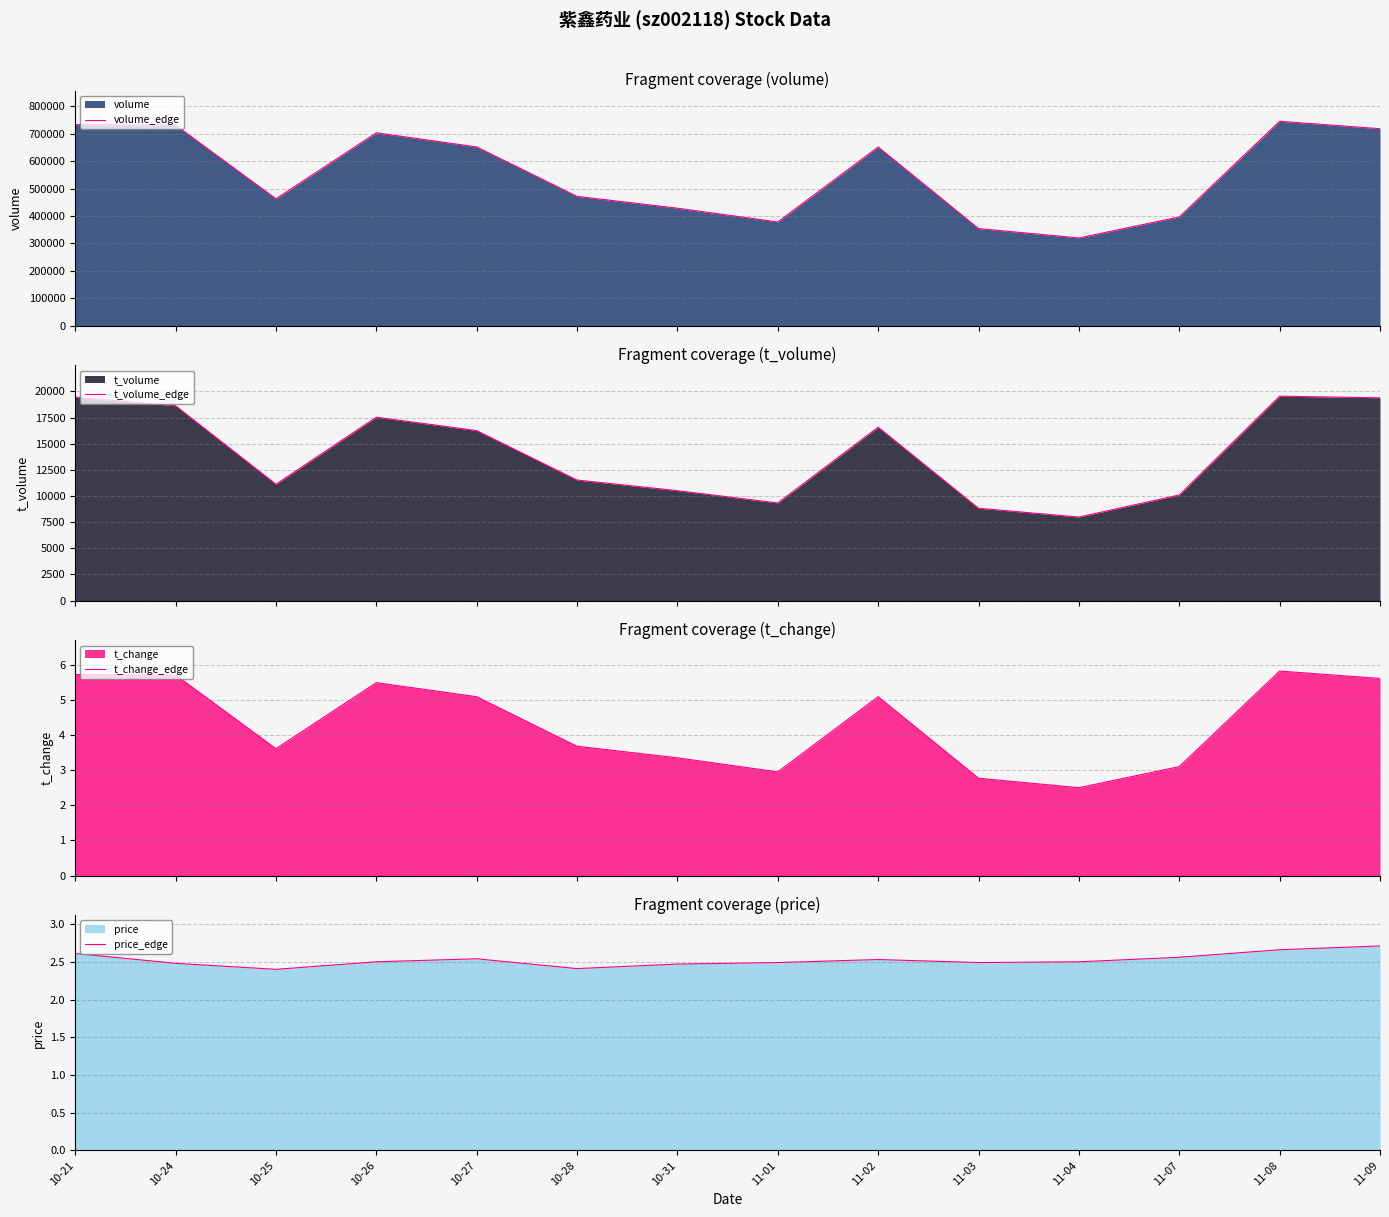

What is the minimum value shown in the chart?

2.4